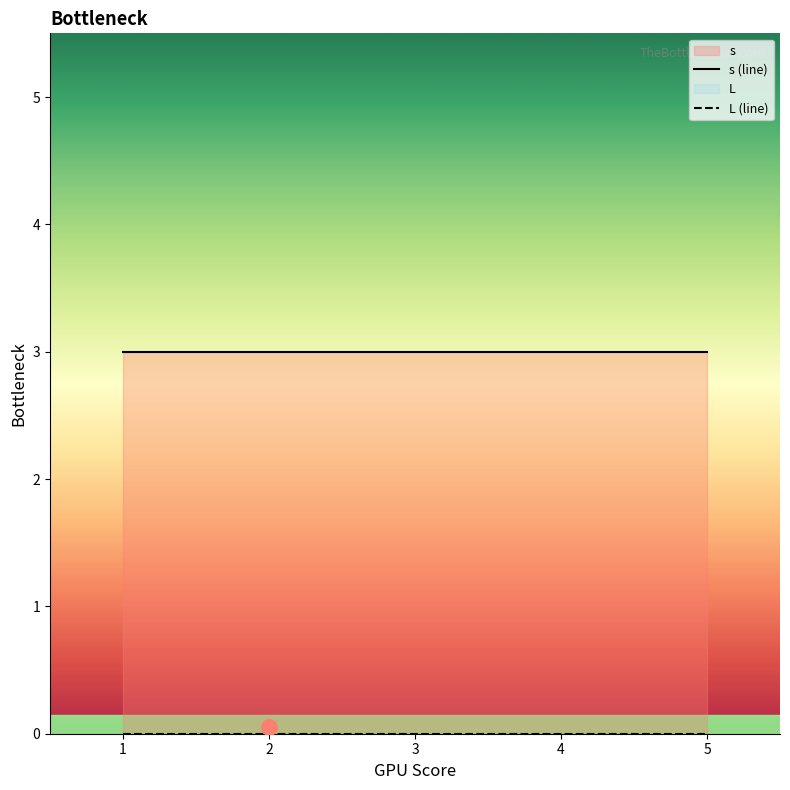

What is the total value across all series at 3?

3